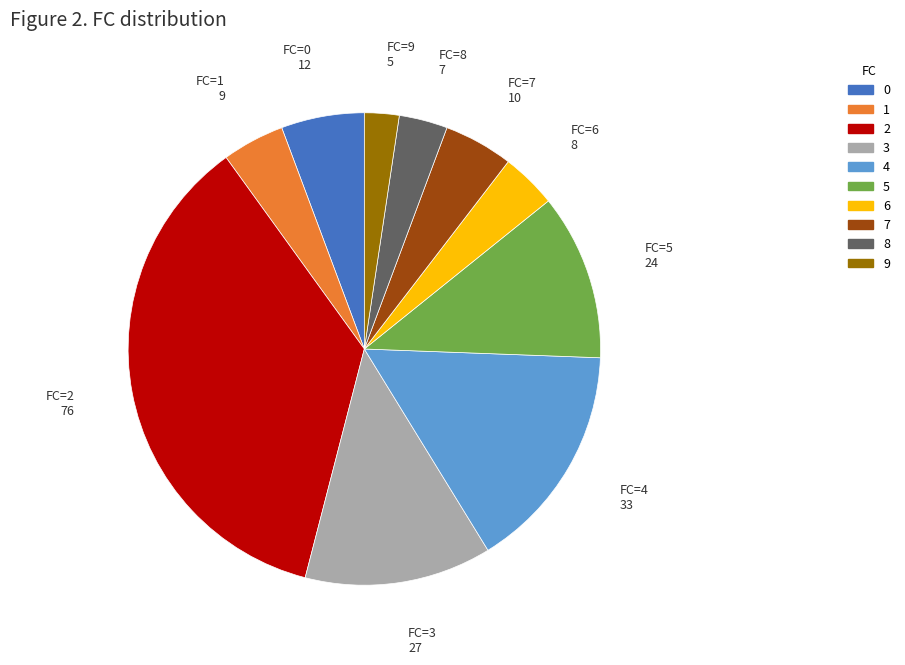

Is there any slice that represents more than half of the pie?

No